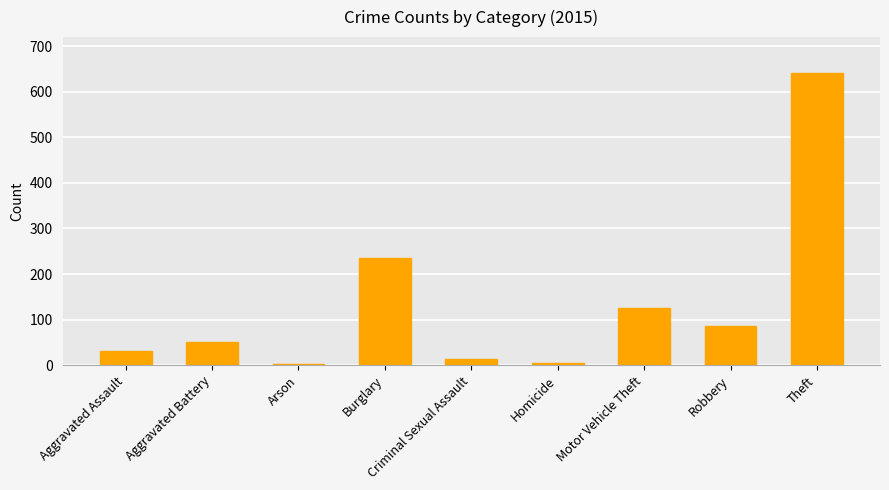

Does the chart contain any negative values?

No